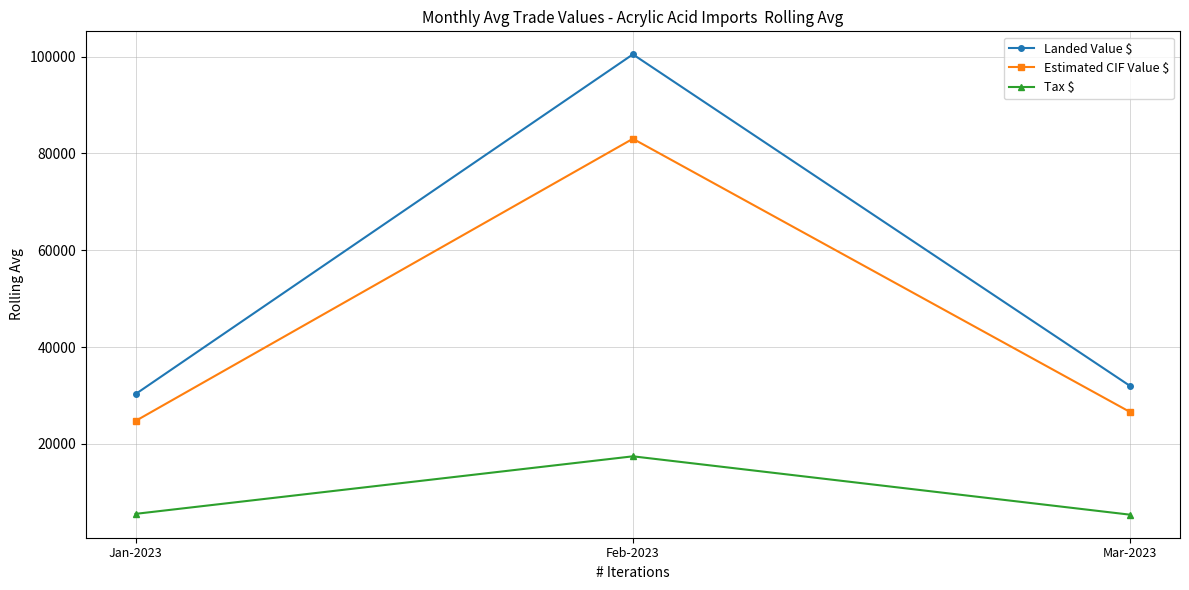

What is the label of the 1st point from the left?

Jan-2023